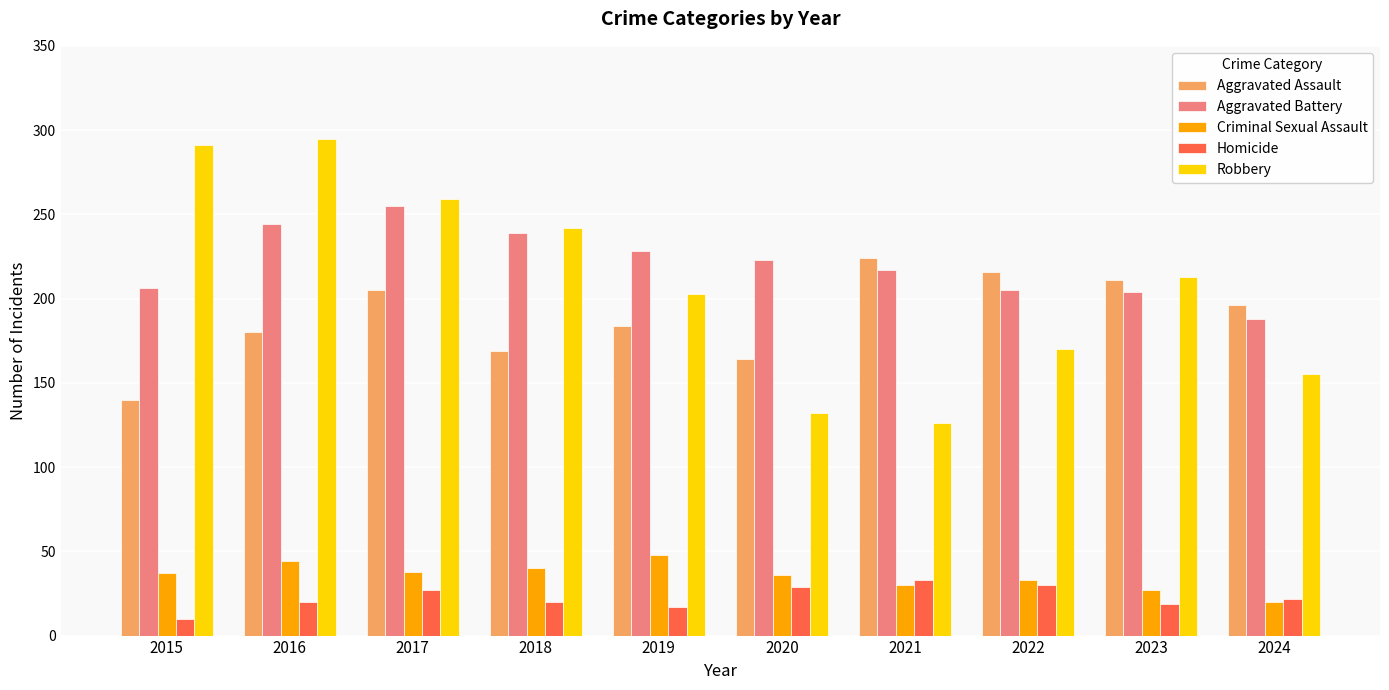

List the series in order of their peak value, highest first.

Robbery, Aggravated Battery, Aggravated Assault, Criminal Sexual Assault, Homicide